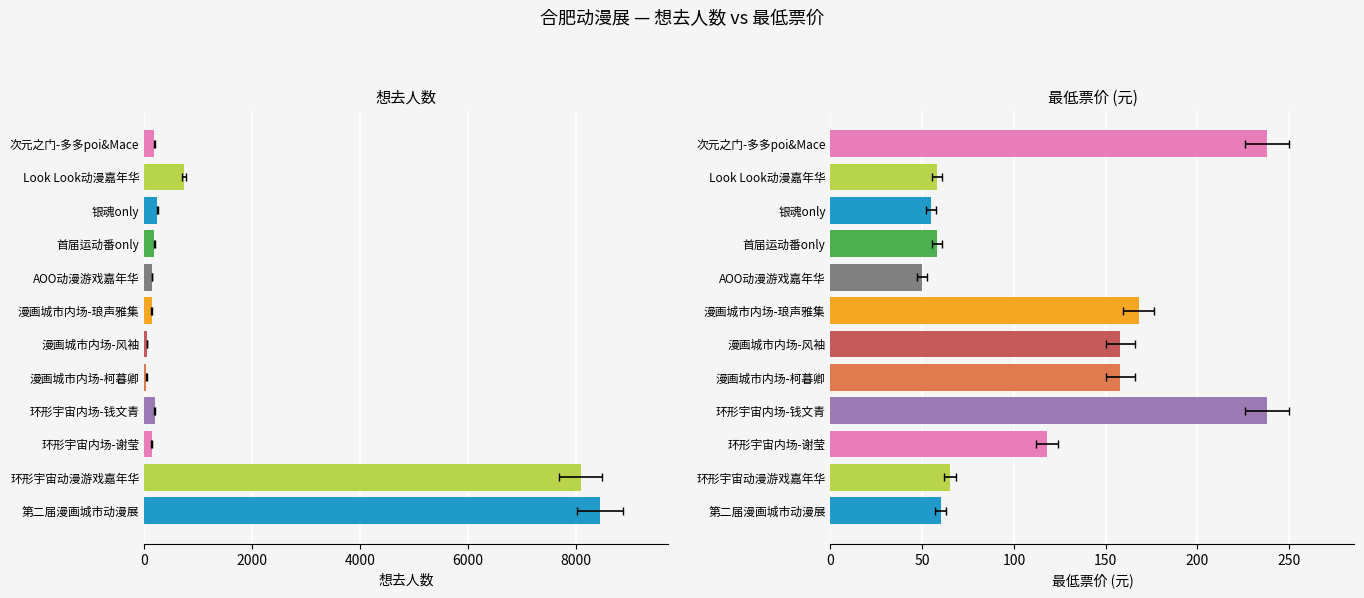

Which series has the largest range (max minus min)?

想去人数